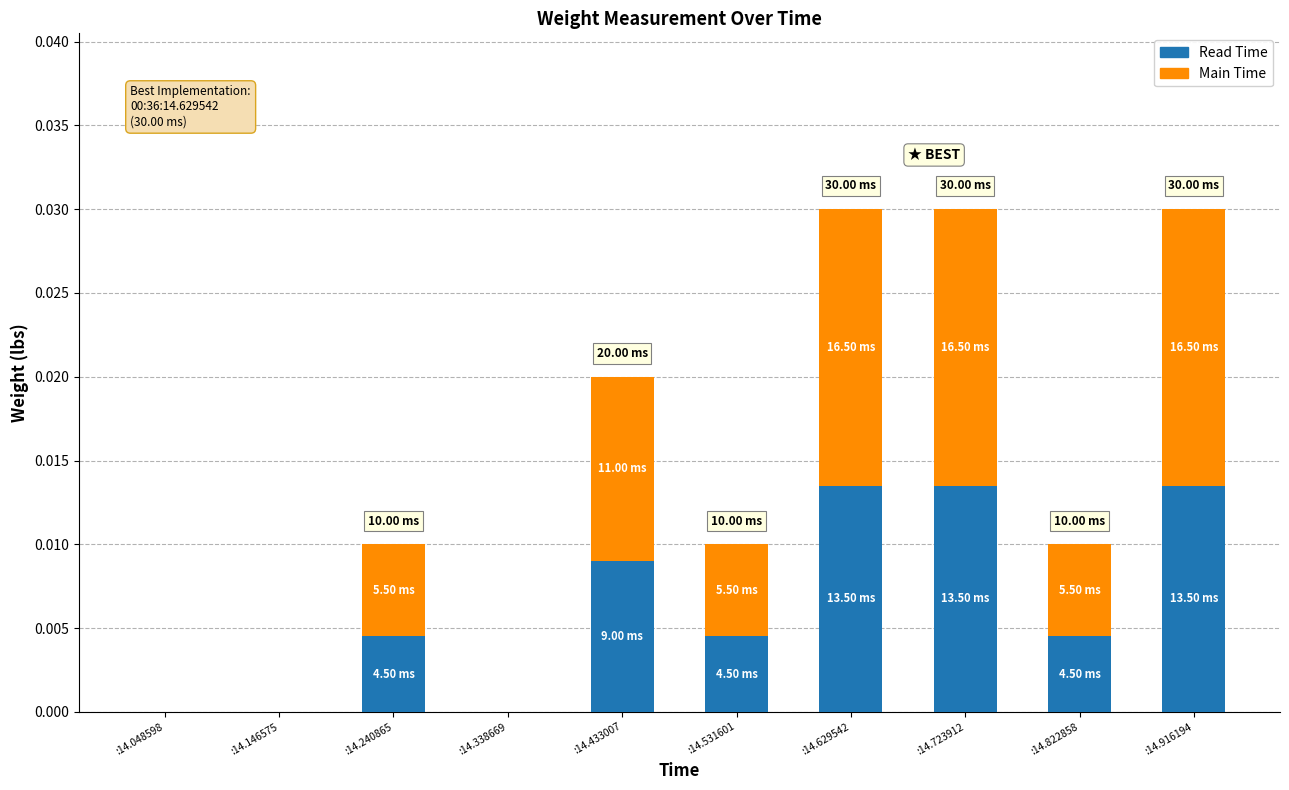

Rank the series at :14.629542 from lowest to highest value.

Read Time, Main Time